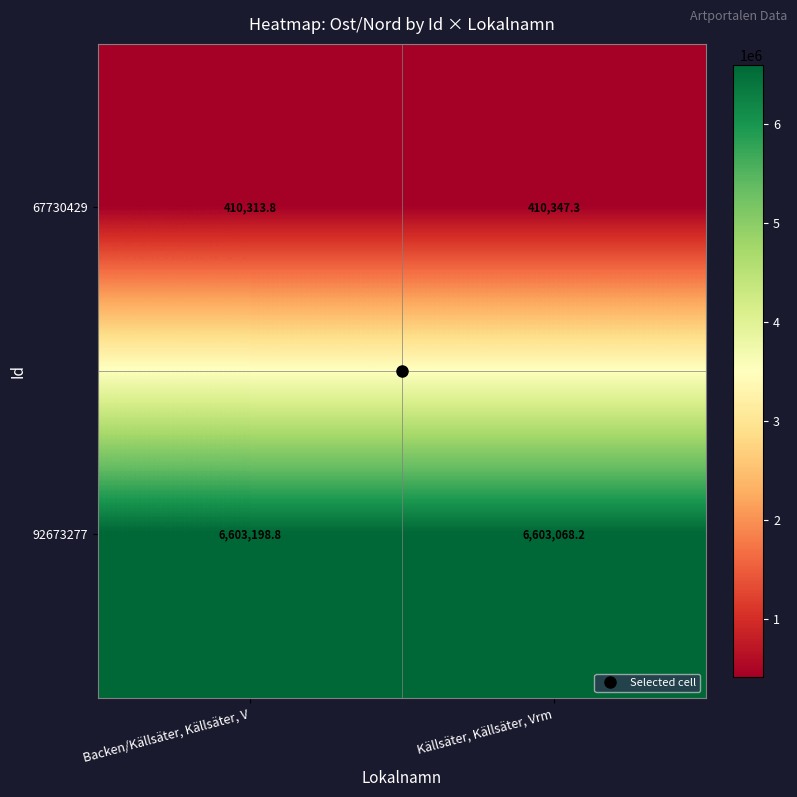

The 67730429 series shows 410313.8 at Backen/Källsäter, Källsäter, V. True or false?

True